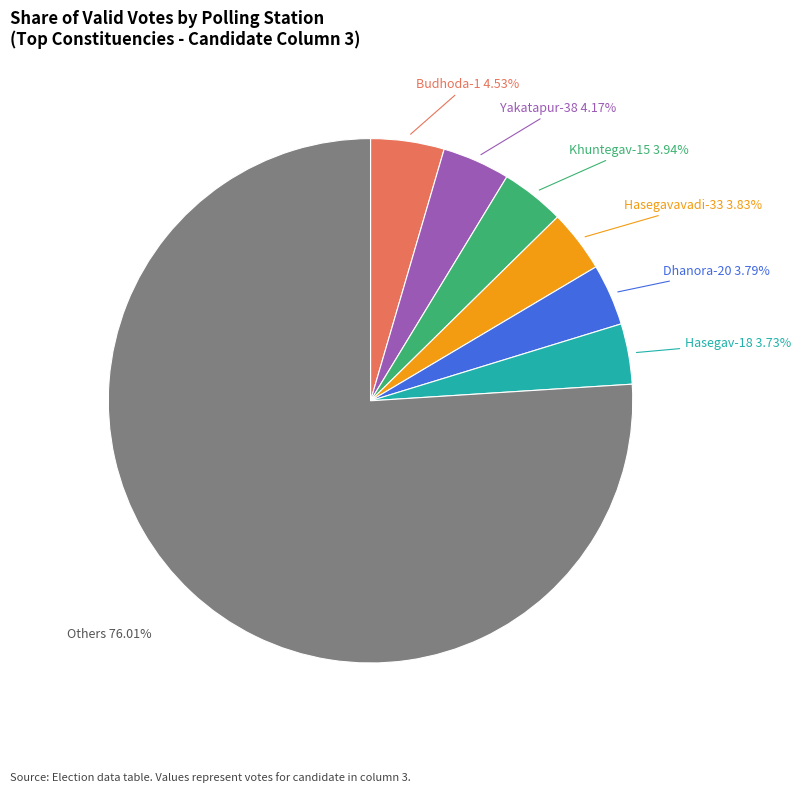

Is there any slice that represents more than half of the pie?

Yes